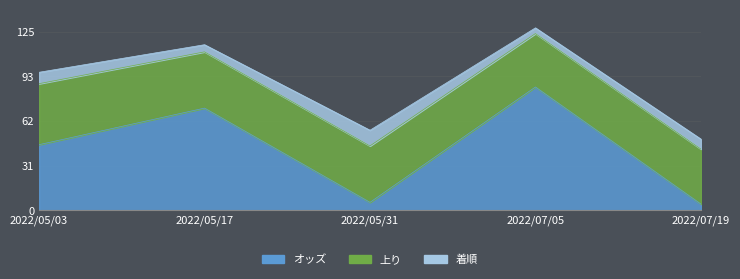

True or false: オッズ has more than 0 points higher than both neighbors.

True